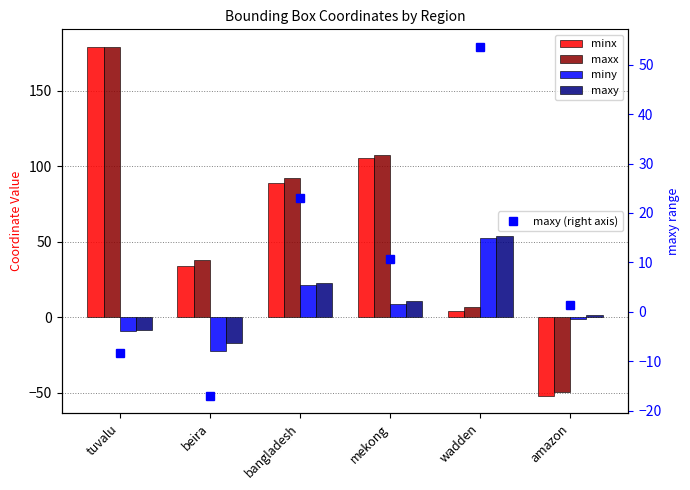

Which series changed the most between bangladesh and wadden?

maxx